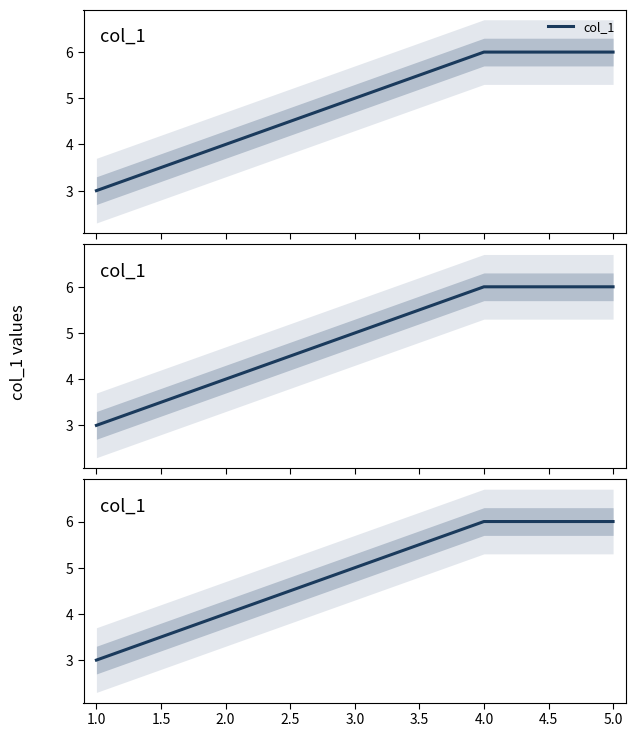

What is the change in value from 2.0 to 5.0?

+2